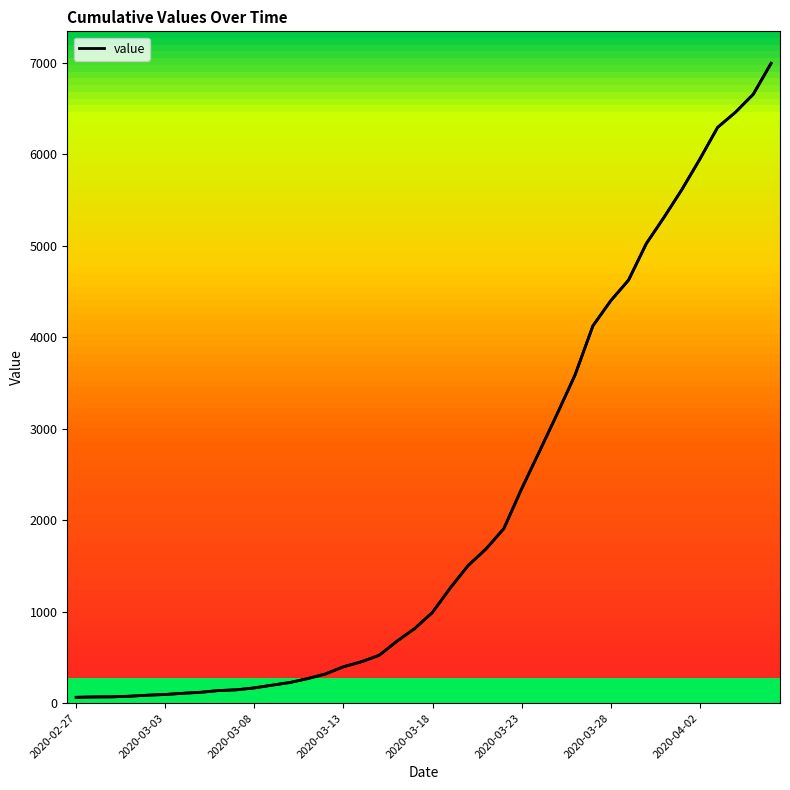

Reading right to left, extract all data points from this chart.

6995	6657	6460	6295	5947	5617	5314	5025	4625	4399	4125	3589	3165	2752	2344	1908	1686	1505	1261	993	816	677	523	452	398	320	269	226	197	167	146	138	119	108	95	87	76	69	68	64